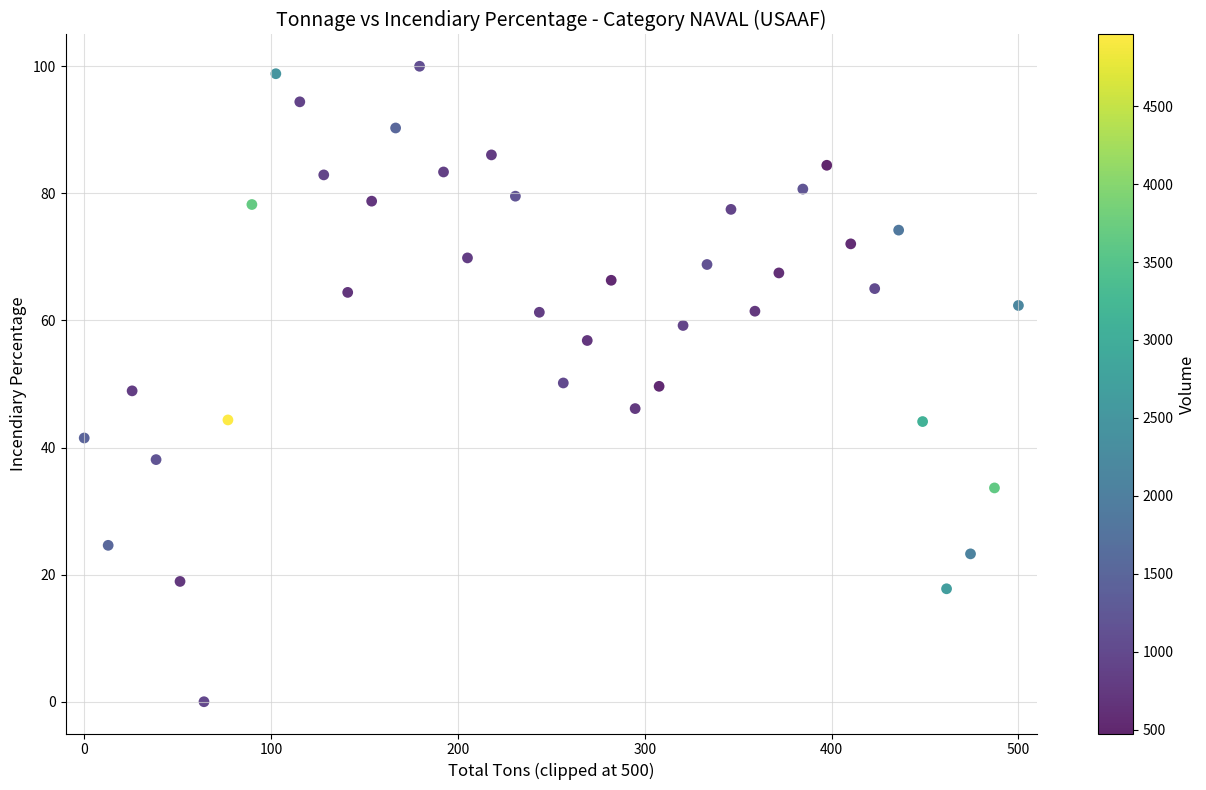

What is the range of X values (max minus min)?

500.0